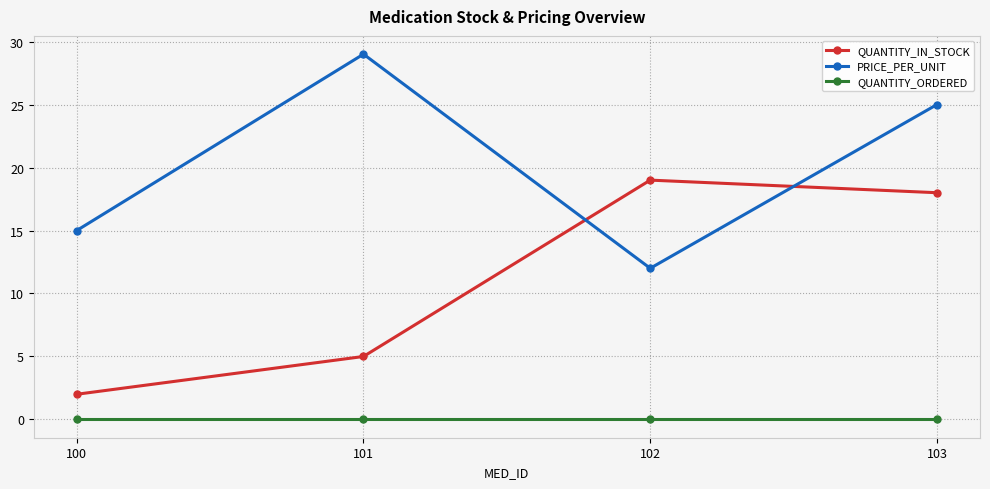

List the series in order of their peak value, lowest first.

QUANTITY_ORDERED, QUANTITY_IN_STOCK, PRICE_PER_UNIT